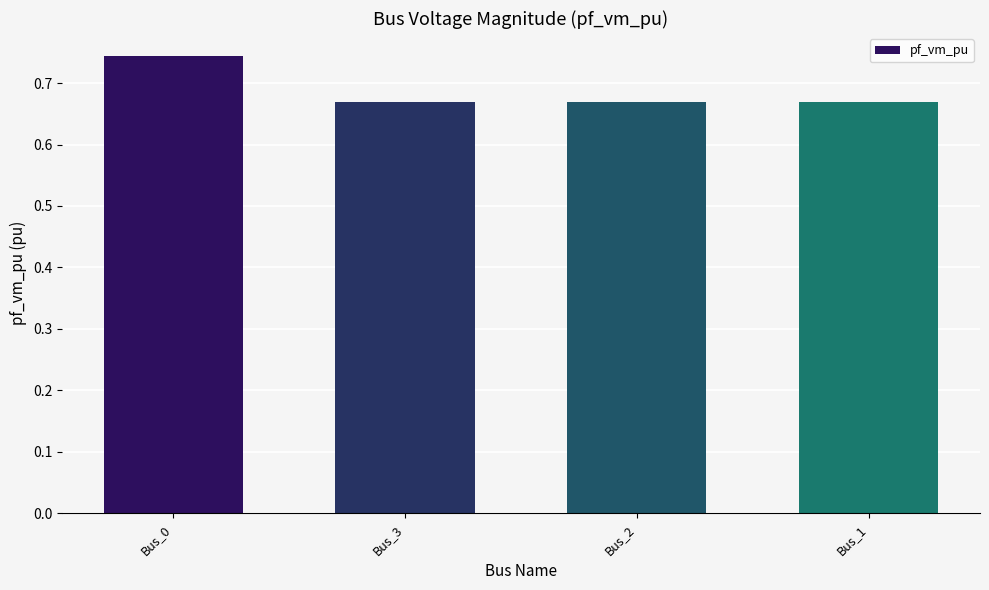

How many categories are shown in the chart?

4